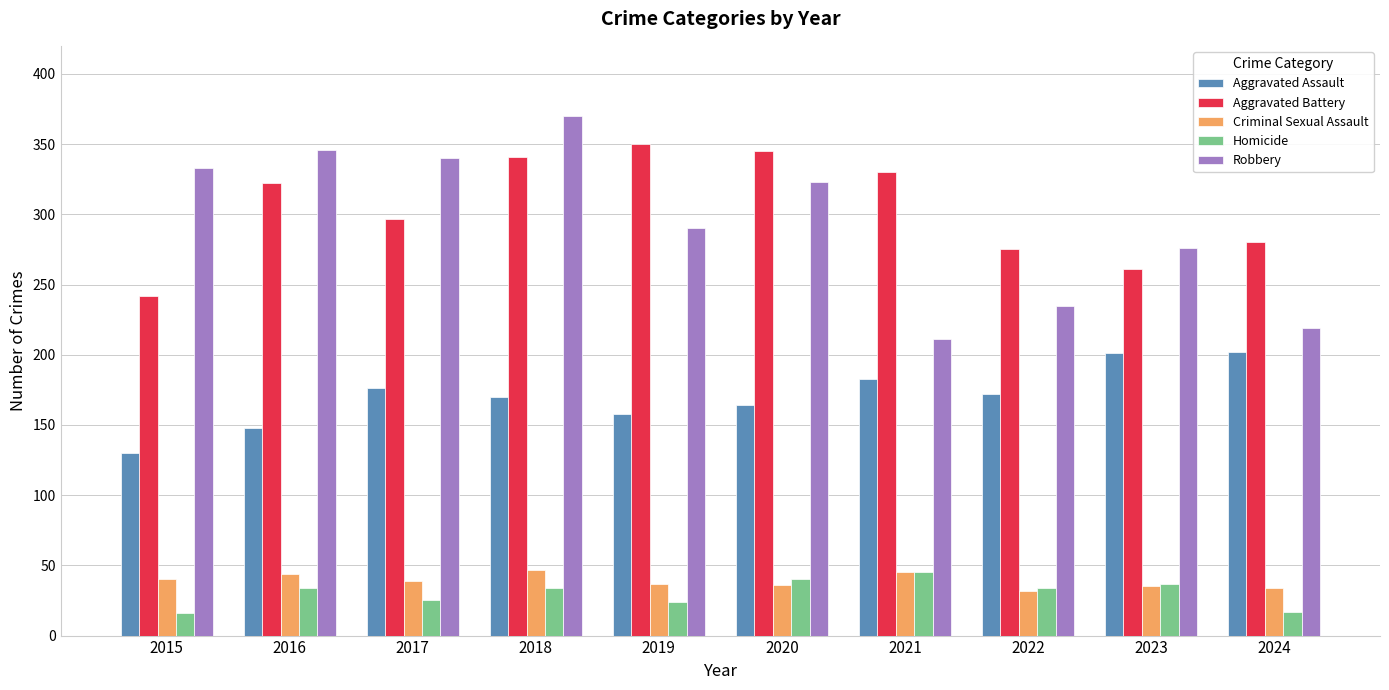

Count the number of categories in the chart.

10